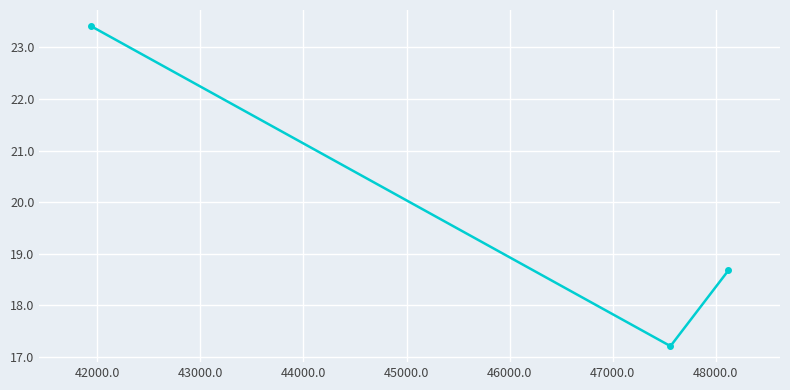

How many lines are shown in the chart?

1